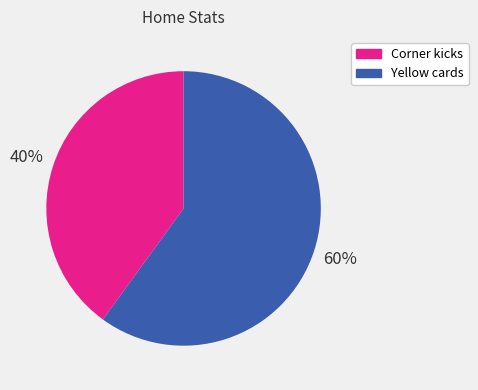

Is there any slice that represents more than half of the pie?

Yes